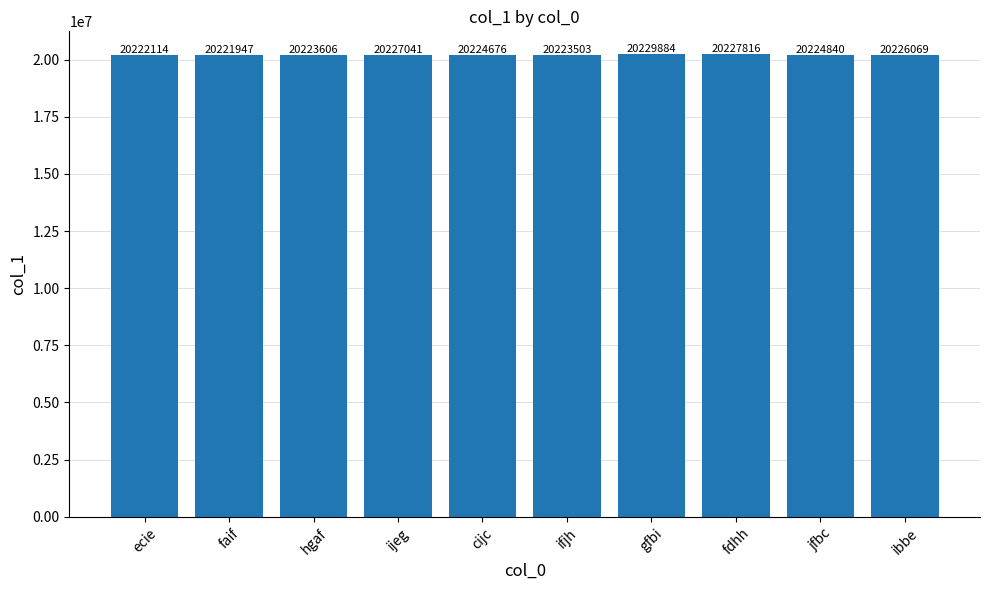

What is the ratio of the value at cijc to the value at ifjh?

1.0